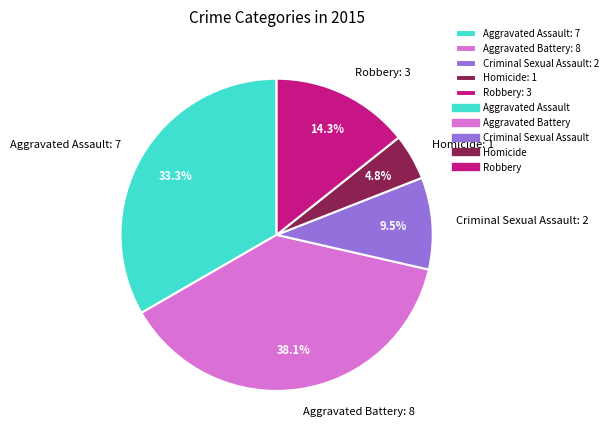

Rank the categories by value from highest to lowest.

Aggravated Battery, Aggravated Assault, Robbery, Criminal Sexual Assault, Homicide